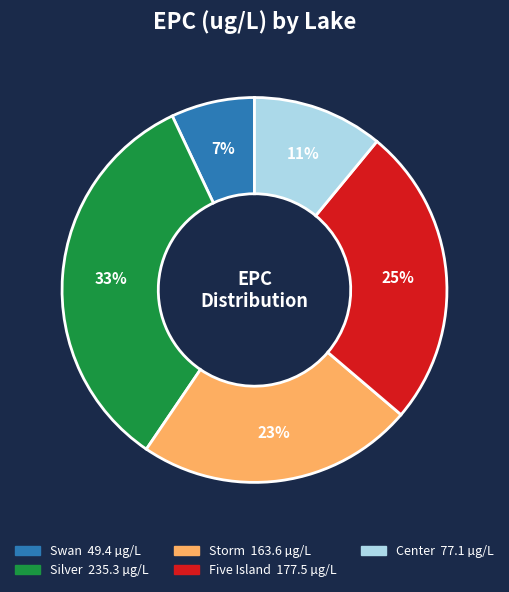

Is it true that Center is 4% of the pie?

False